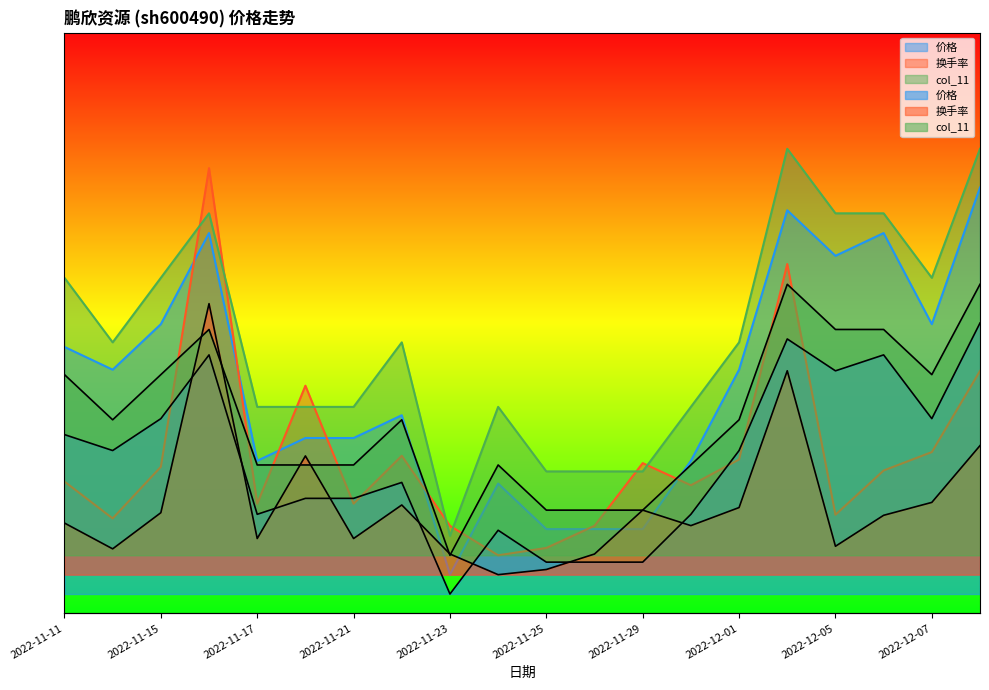

True or false: 换手率 has more than 1 points higher than both neighbors.

True